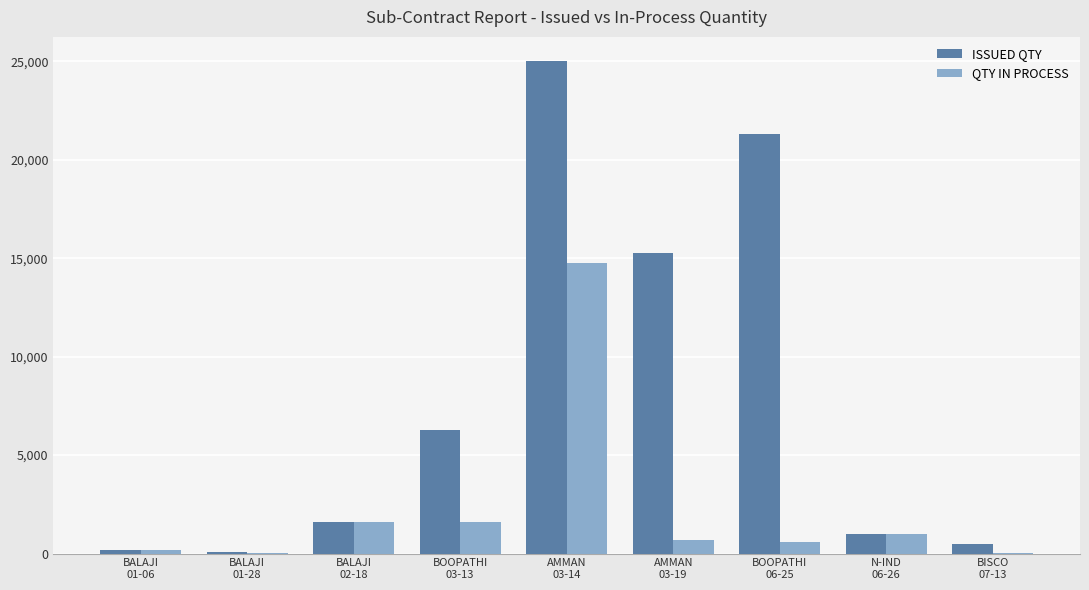

Between AMMAN
03-19 and BISCO
07-13, which series saw the biggest shift?

ISSUED QTY